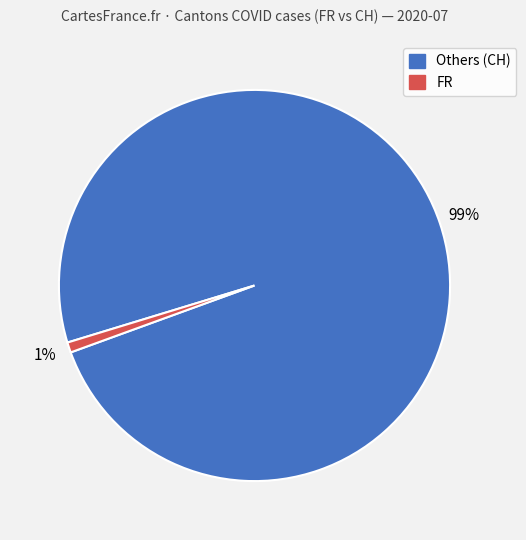

To the nearest percent, what is the average slice percentage?

50%